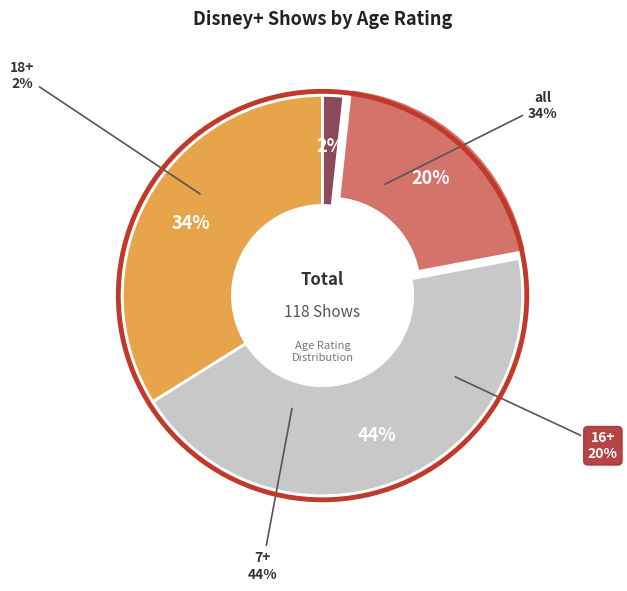

Rank the categories by value from lowest to highest.

18+, 16+, all, 7+